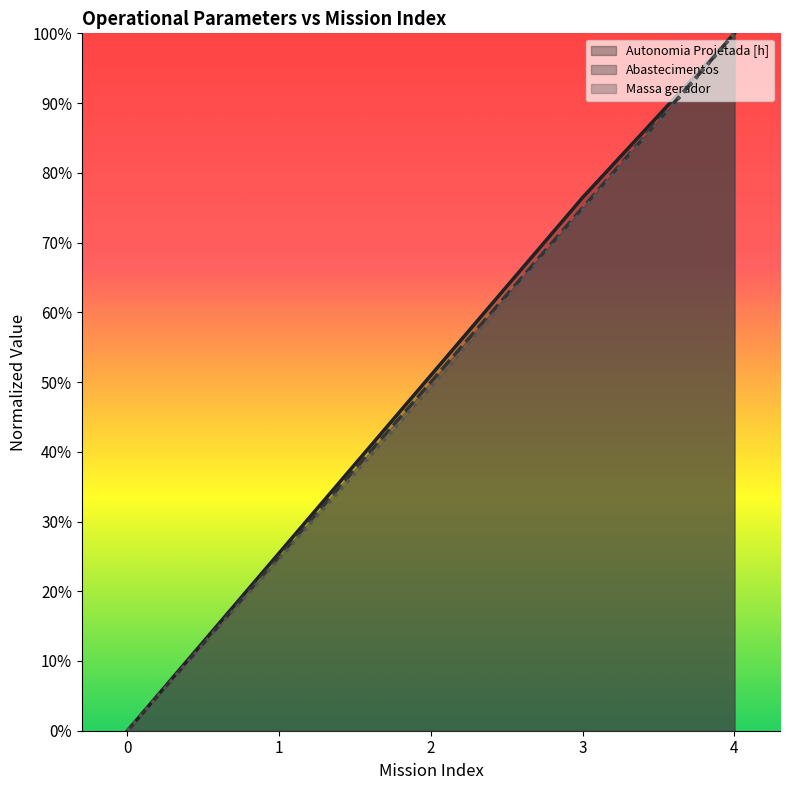

What are all the series names shown in the legend?

Autonomia Projetada [h], Abastecimentos, Massa gerador